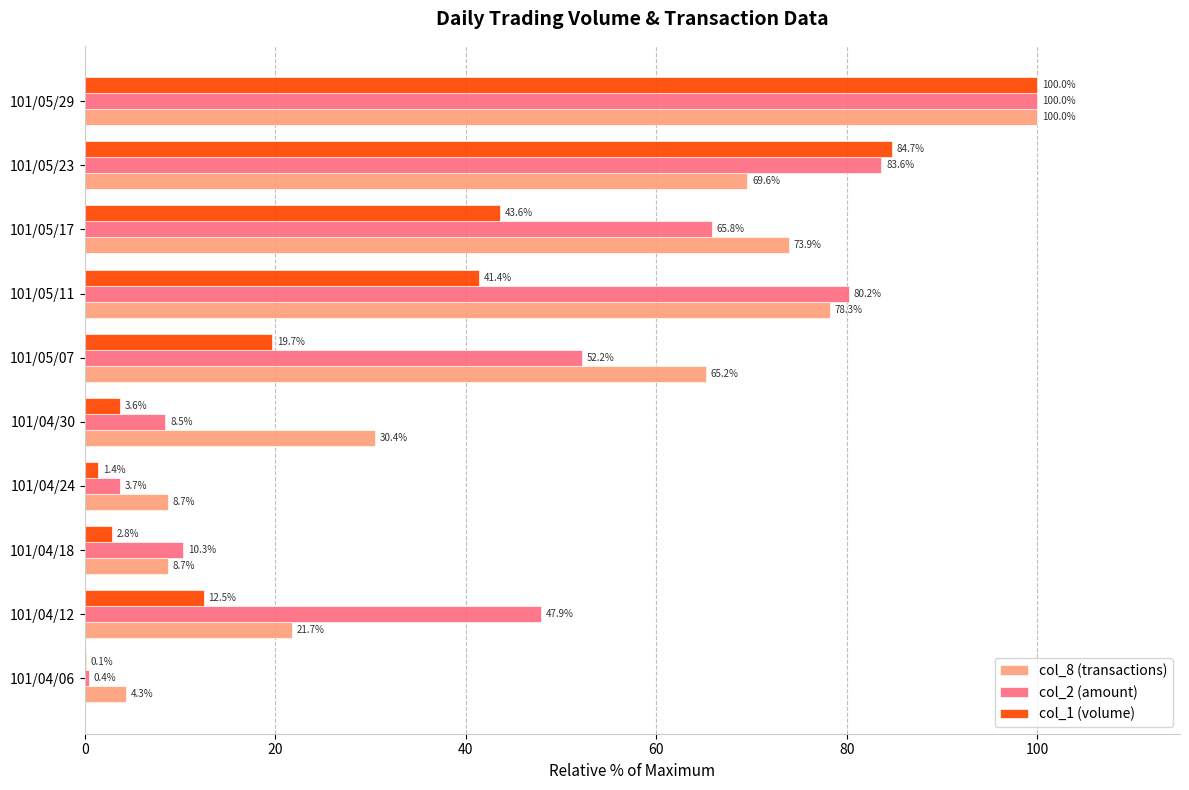

Between 101/04/12 and 101/05/07, which series saw the biggest shift?

col_8 (transactions)